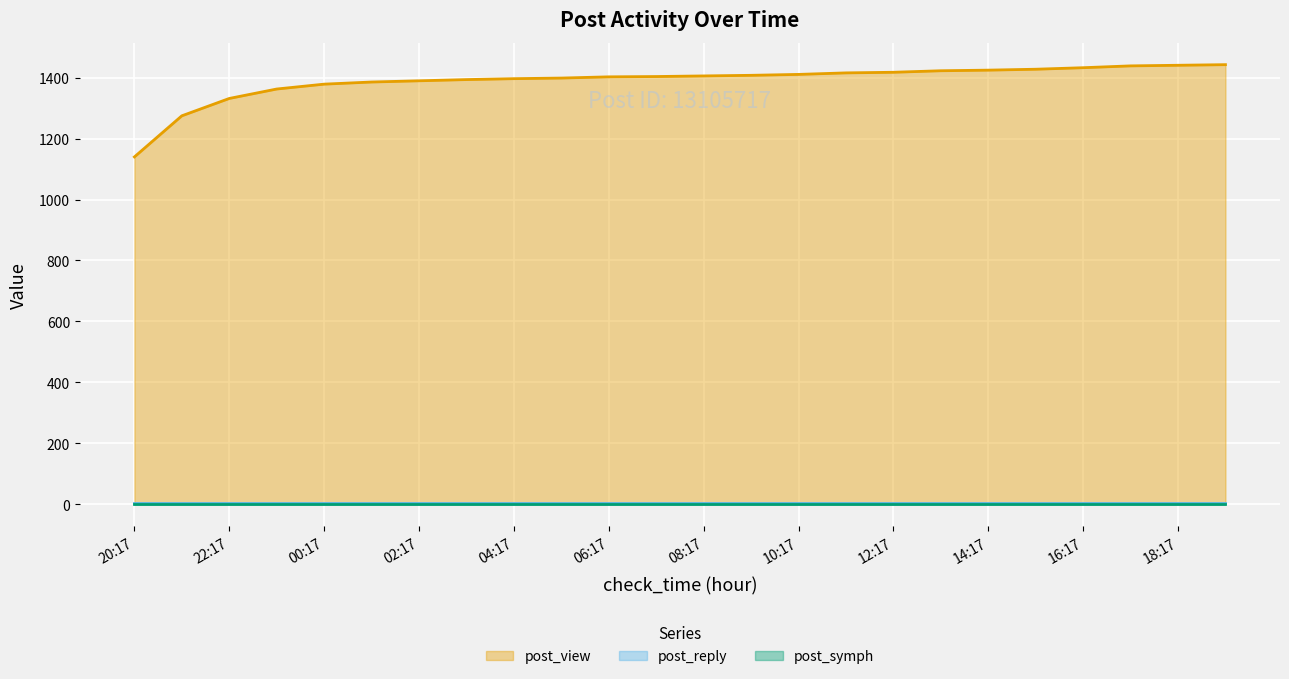

What is the value of the post_view point at the 14th from the left?

1408